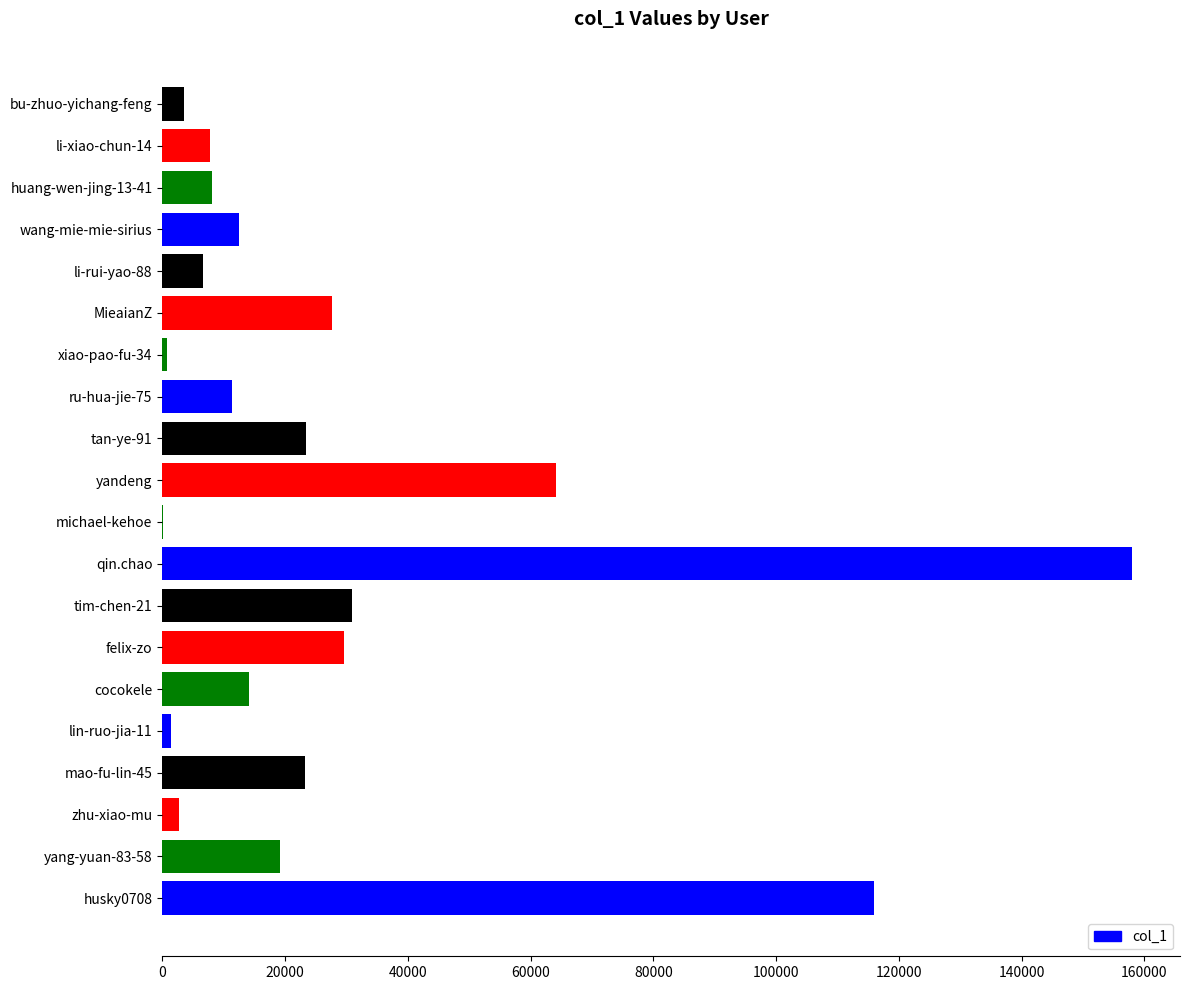

What is the sum of all values?

561705